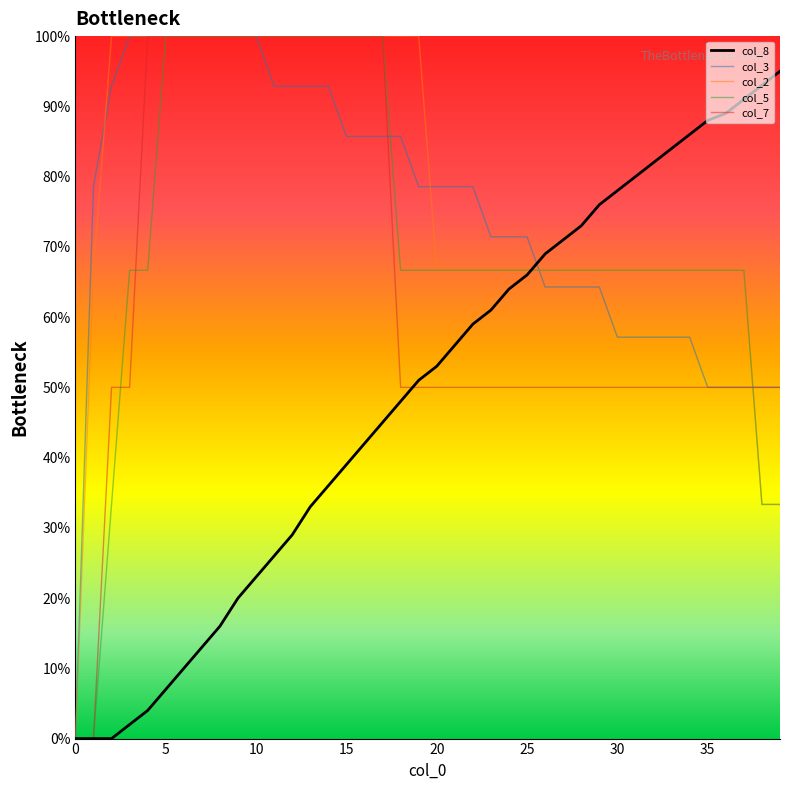

True or false: col_5 has more than 1 points higher than both neighbors.

False